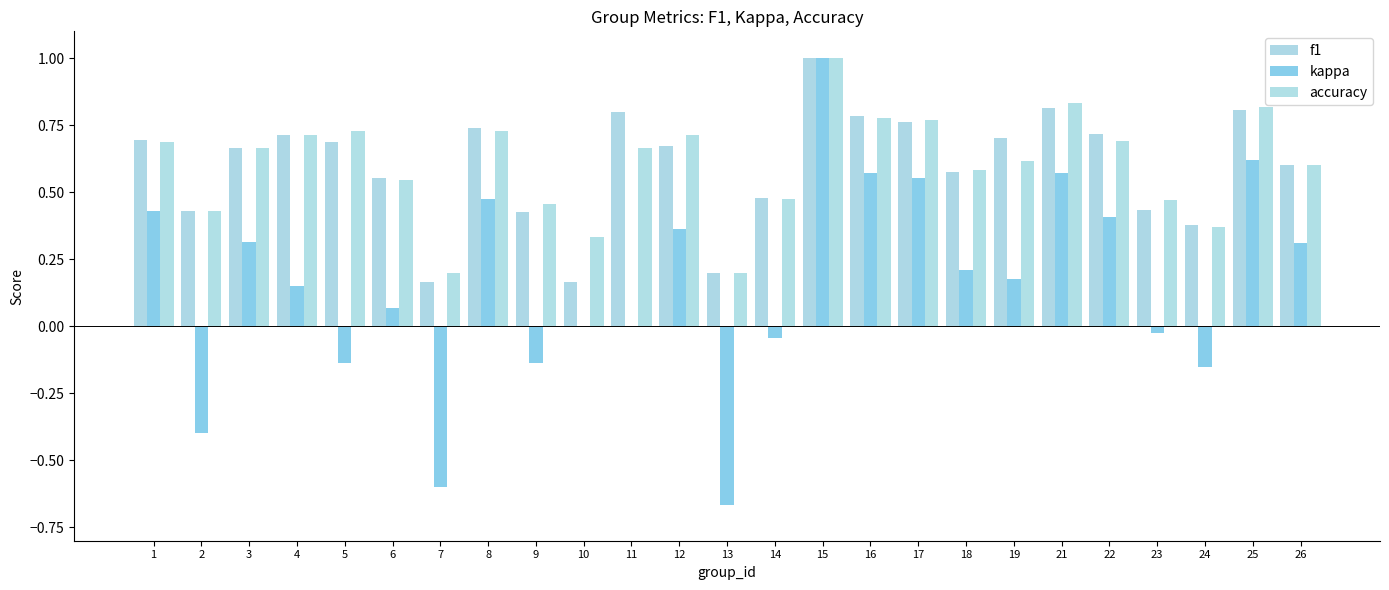

The value of accuracy at 8 is 0.7. True or false?

True